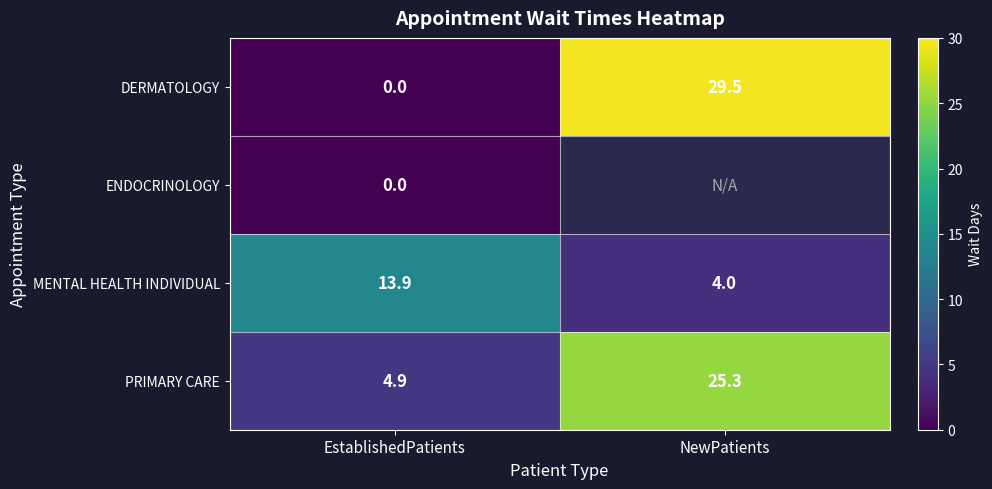

List the labels in order of PRIMARY CARE value, largest first.

NewPatients, EstablishedPatients